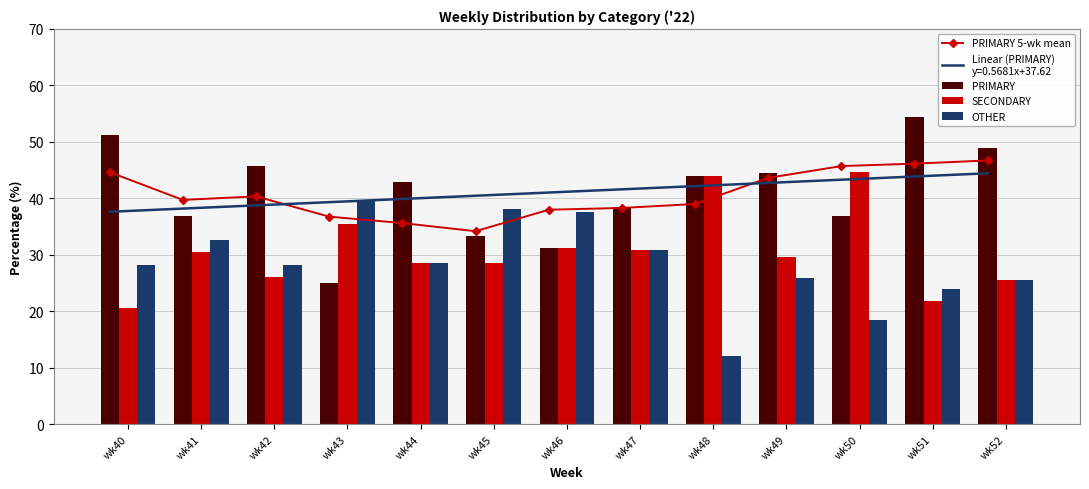

List the series in order of their peak value, lowest first.

OTHER, SECONDARY, PRIMARY 5-wk mean, PRIMARY